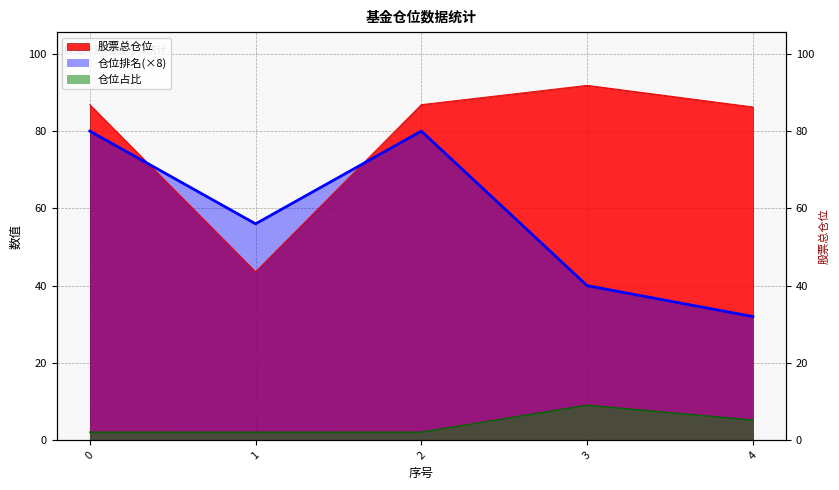

What are all the series names shown in the legend?

股票总仓位, 仓位占比, 仓位排名